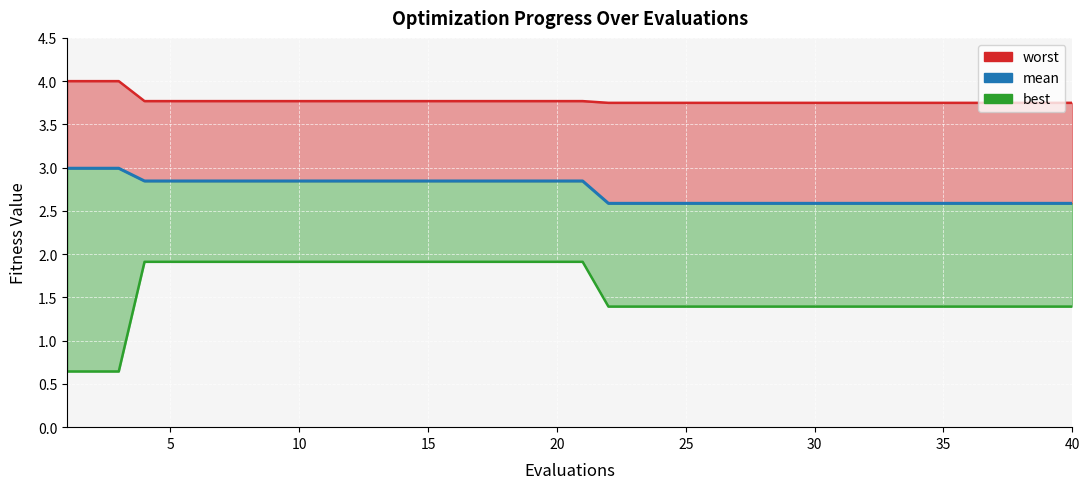

List the series in order of their overall mean, lowest first.

best, mean, worst